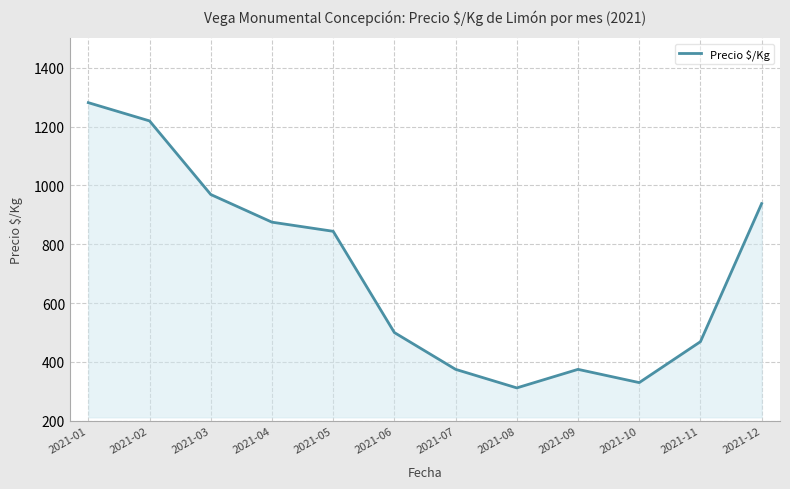

Approximately how many times larger is the value at 2021-07 compared to 2021-06?

0.8